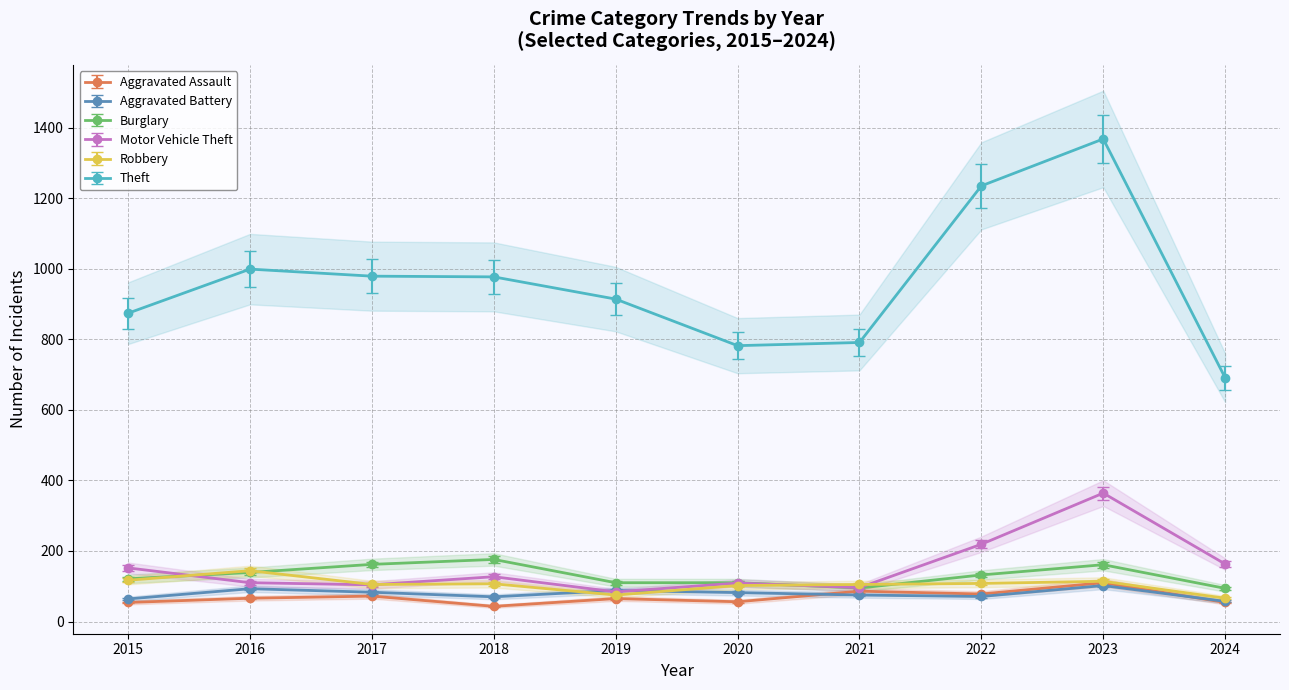

True or false: Aggravated Assault and Theft intersect in this chart.

False